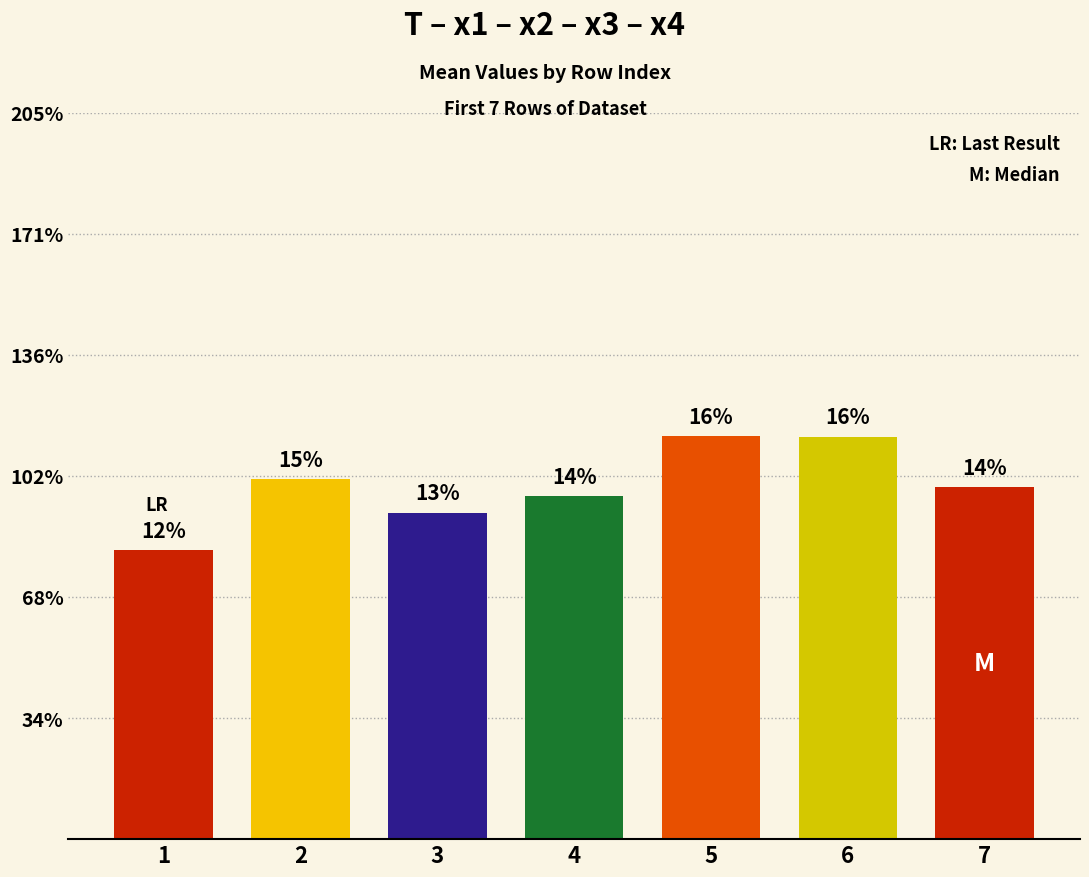

Approximately how many times larger is the value at 3 compared to 4?

1.0